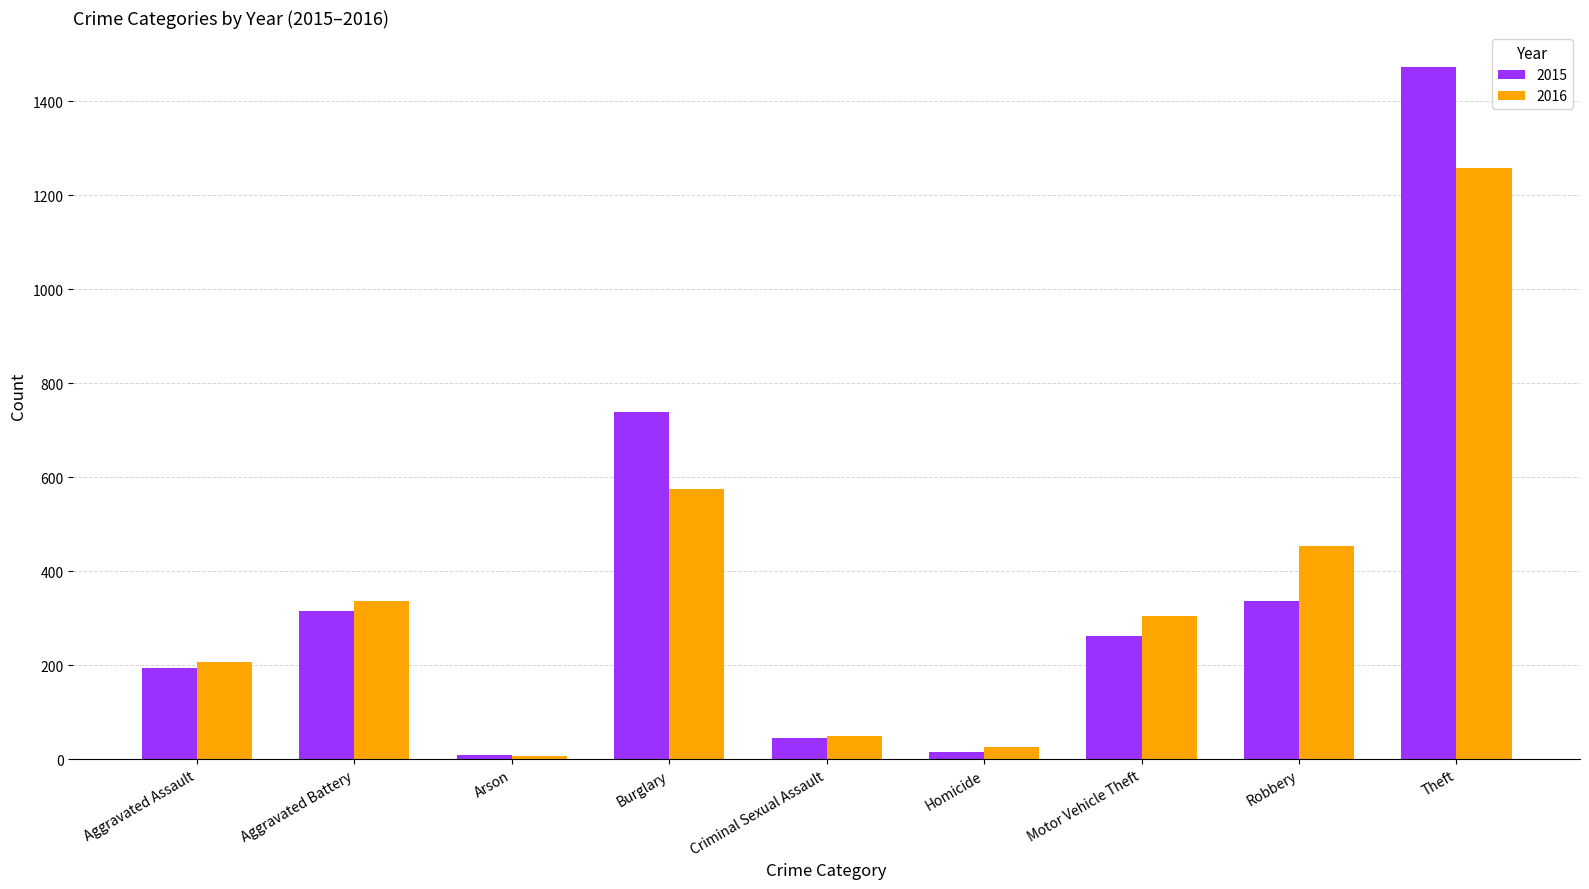

What is the value of the 2015 bar at the 3rd from the left?

9